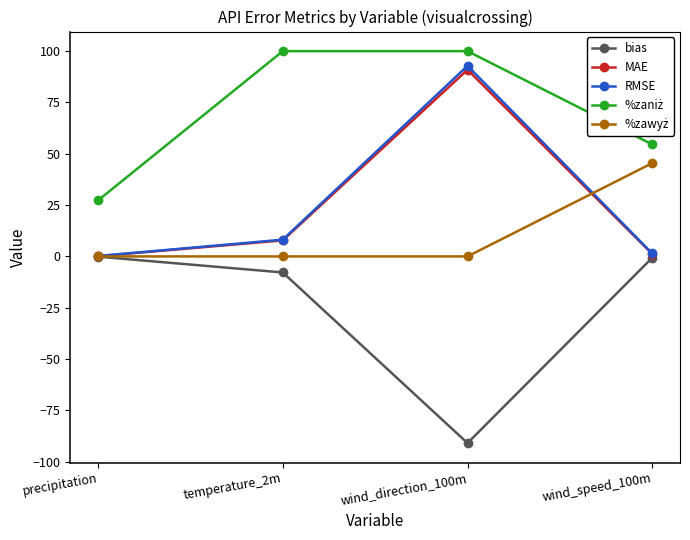

Is the value of bias at temperature_2m greater than the value of MAE at temperature_2m?

No